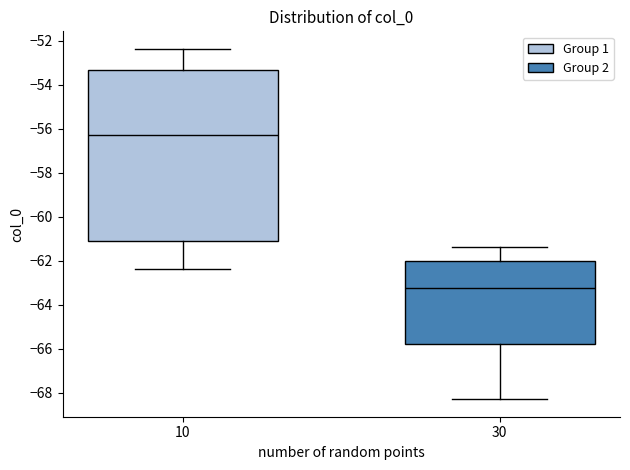

Reading left to right, read every box against the y-axis: the position of its median line, the range the box covers, and the ends of its whiskers. The values are not printed on the chart, so give them approximately, as read against the axis.

10: median -56.2, box -61.2 to -53.4, whiskers -62.4 to -52.4
30: median -63.2, box -65.8 to -62.0, whiskers -68.2 to -61.4